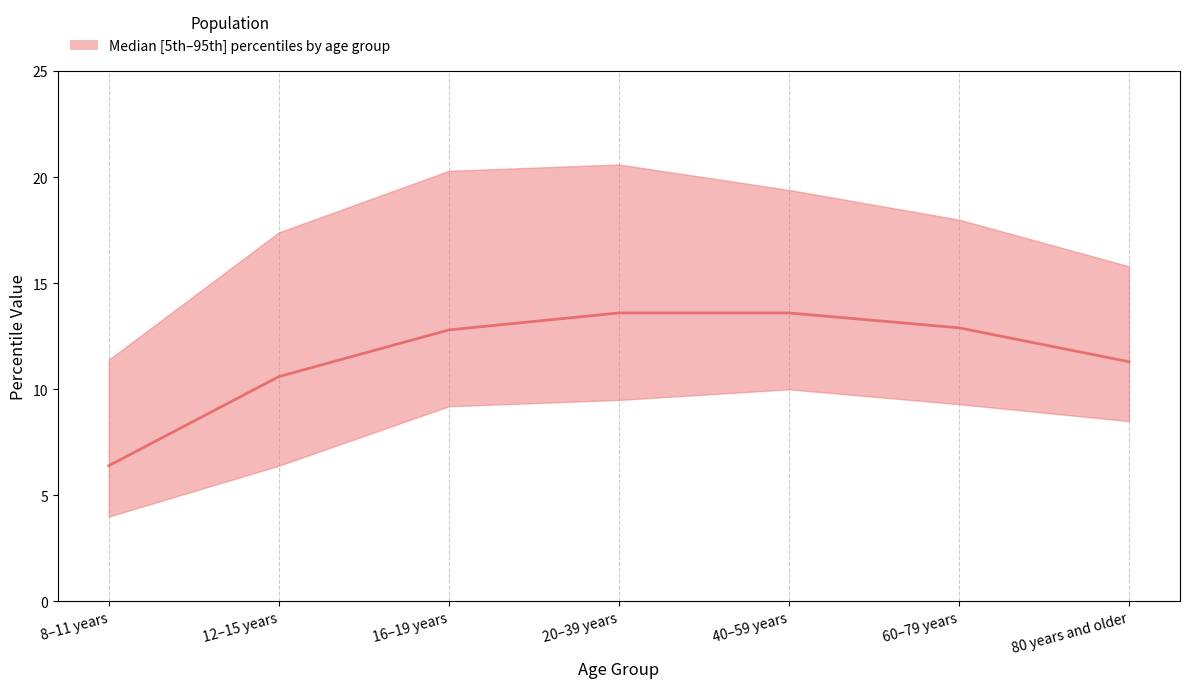

What is the minimum value shown in the chart?

6.4